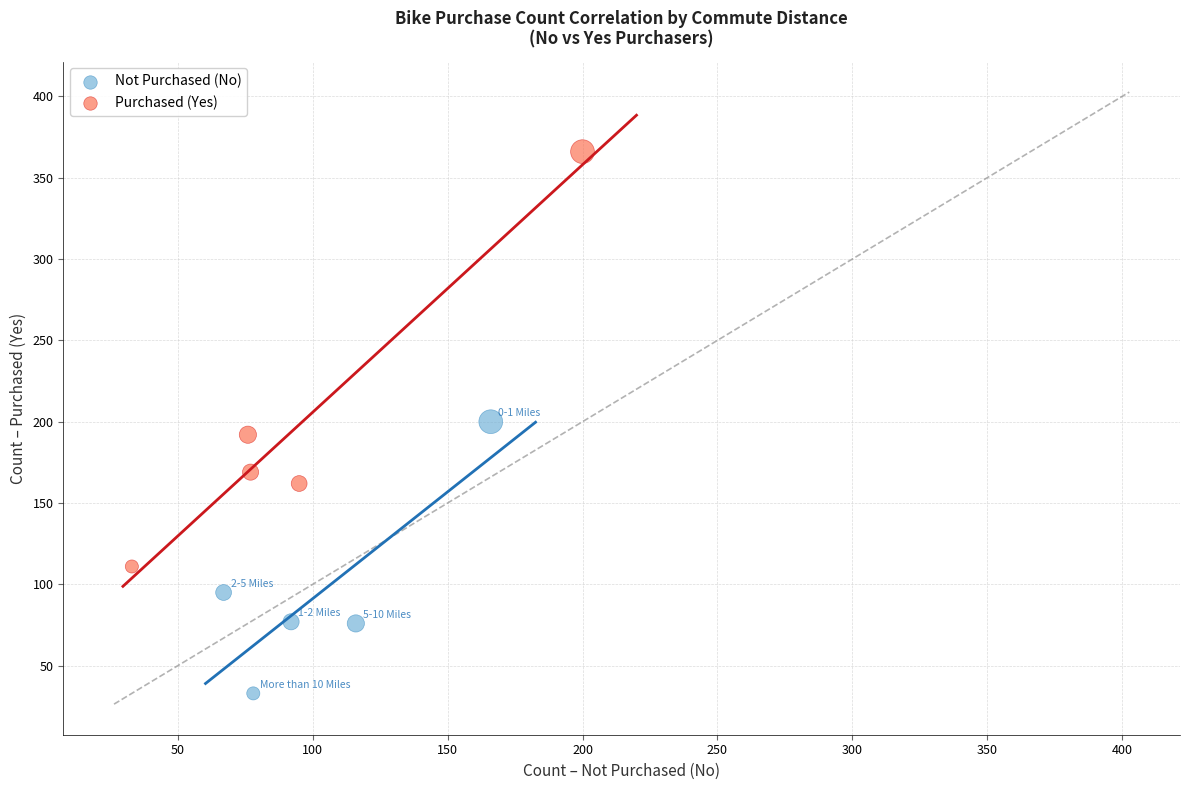

Which series reaches the minimum Y coordinate?

Not Purchased (No)